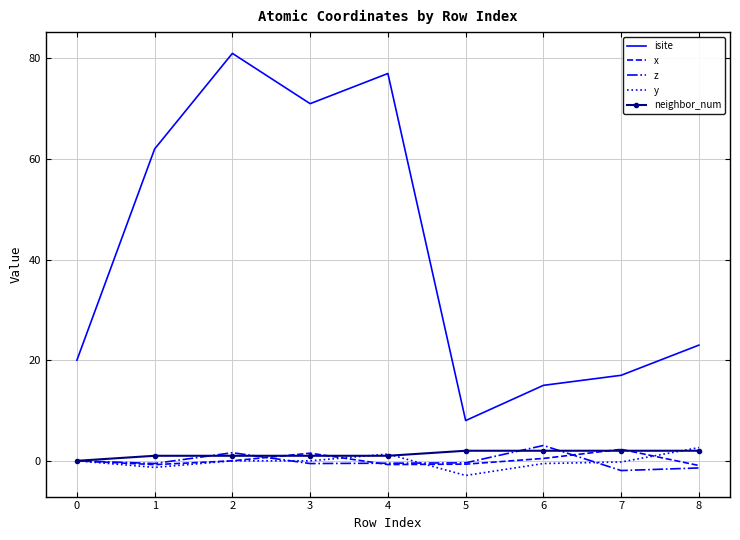

What is the maximum value shown in the chart?

81.0